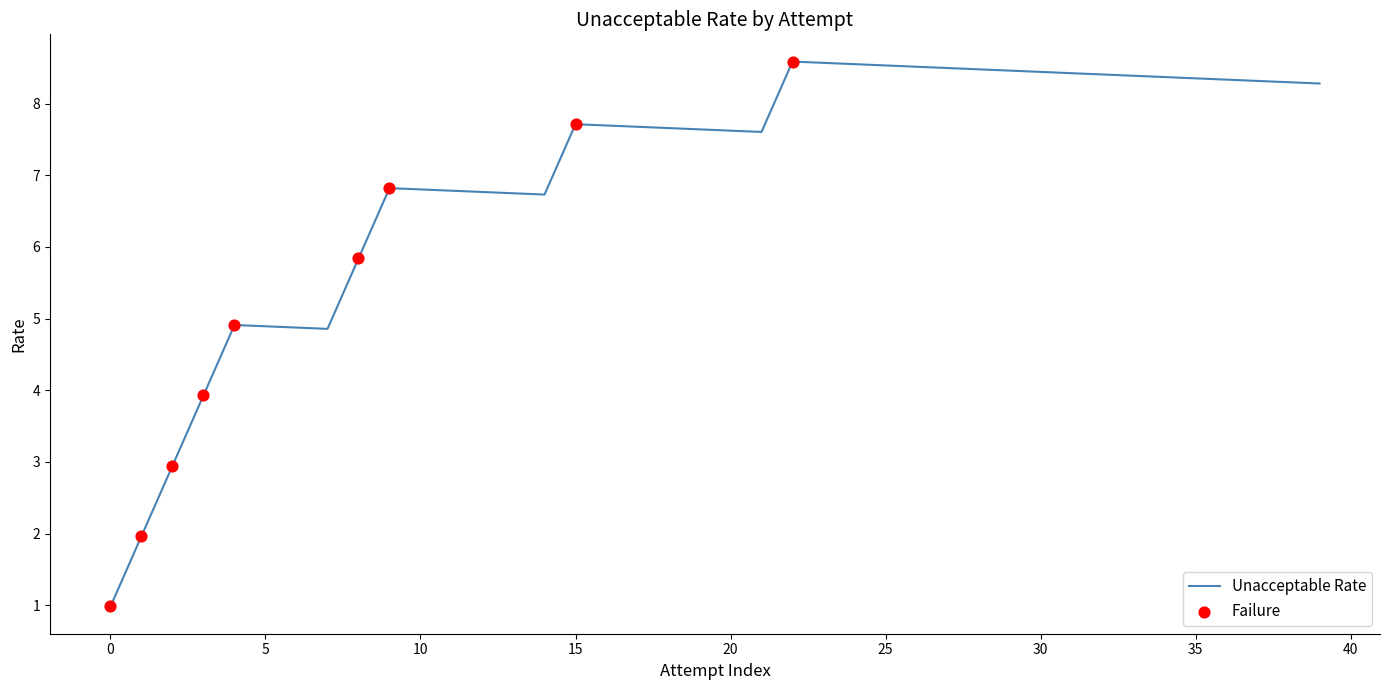

What is the difference between the maximum and minimum values?

7.6